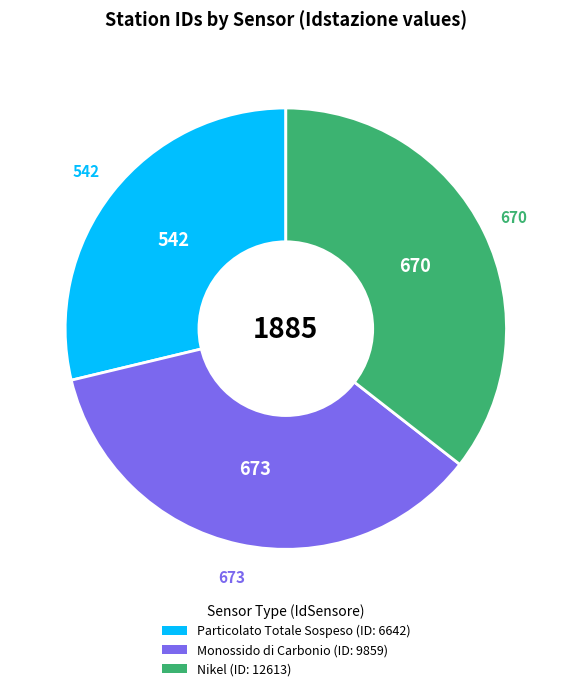

Is it true that Nikel (ID: 12613) is 30% of the pie?

False